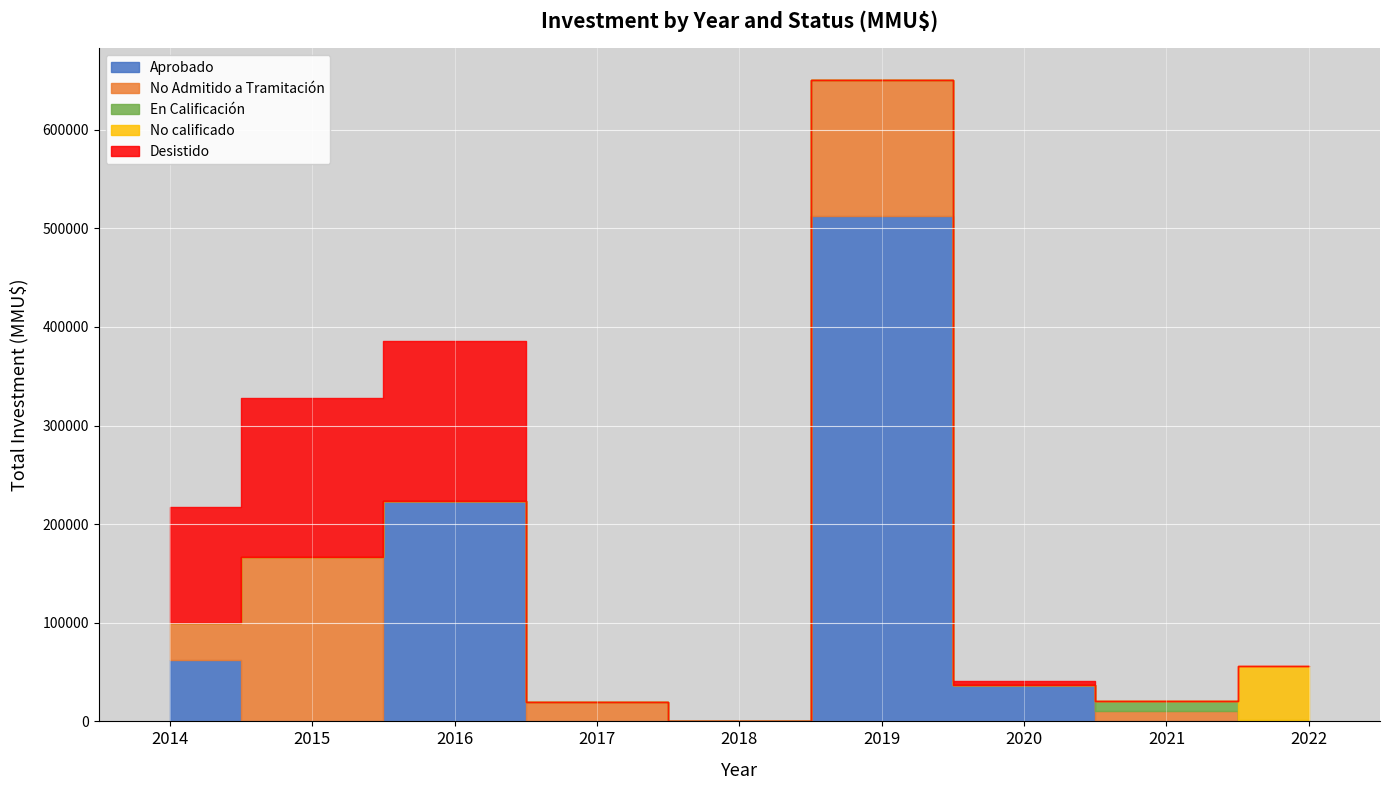

True or false: Desistido and En Calificación intersect in this chart.

False